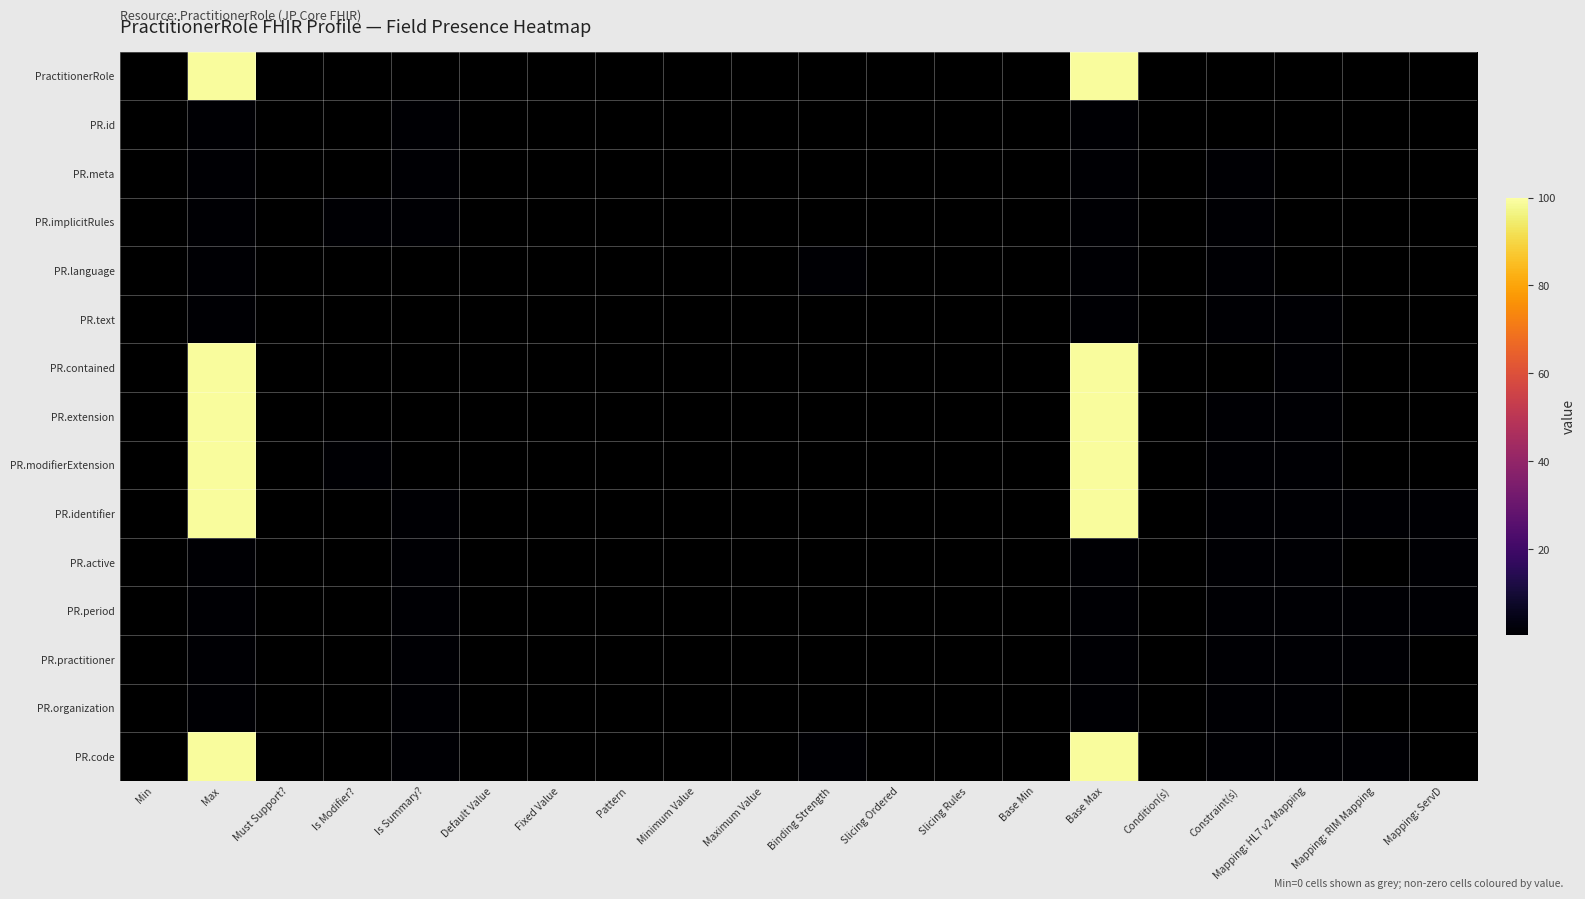

At which label does PR.meta reach its minimum?

Min